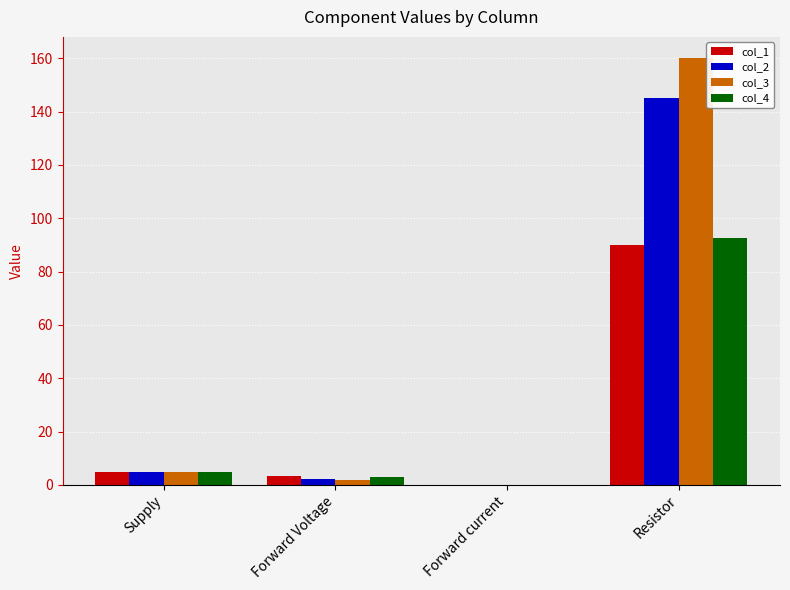

Is it true that col_1 equals 90.0 at Resistor?

True